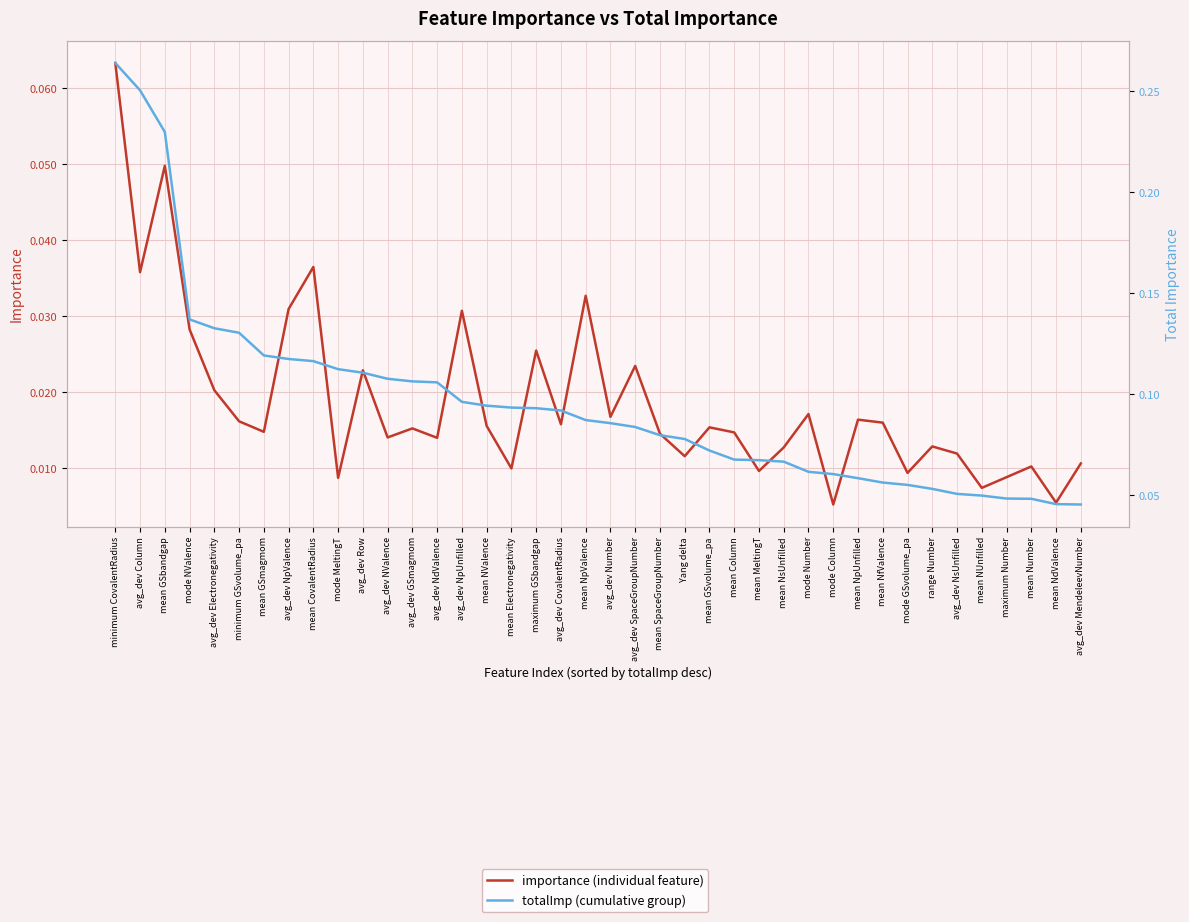

Which label corresponds to the largest value in the chart?

minimum CovalentRadius